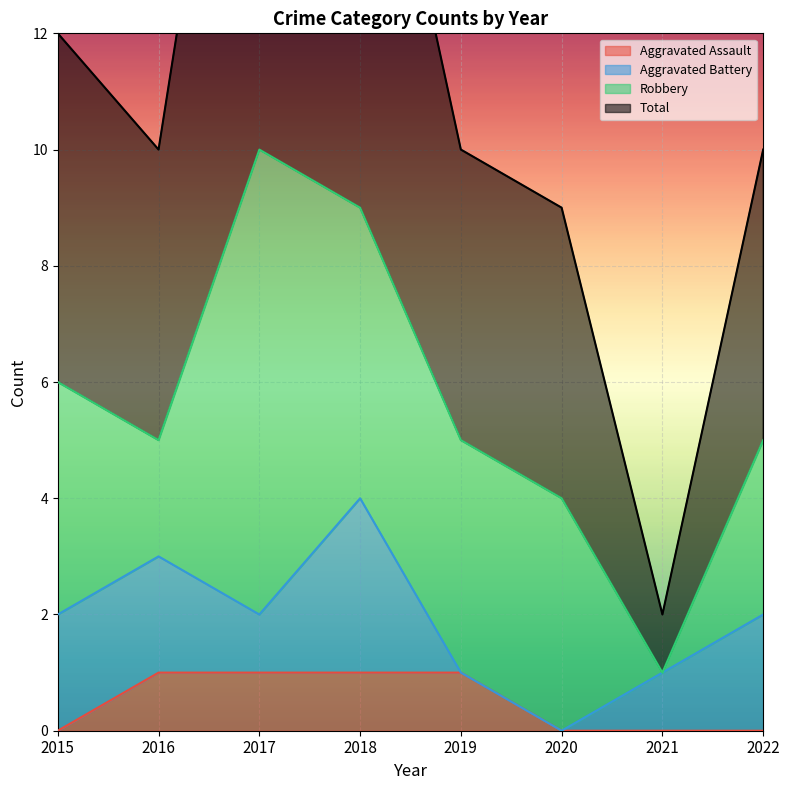

How many interior local valleys does the Total series have?

2